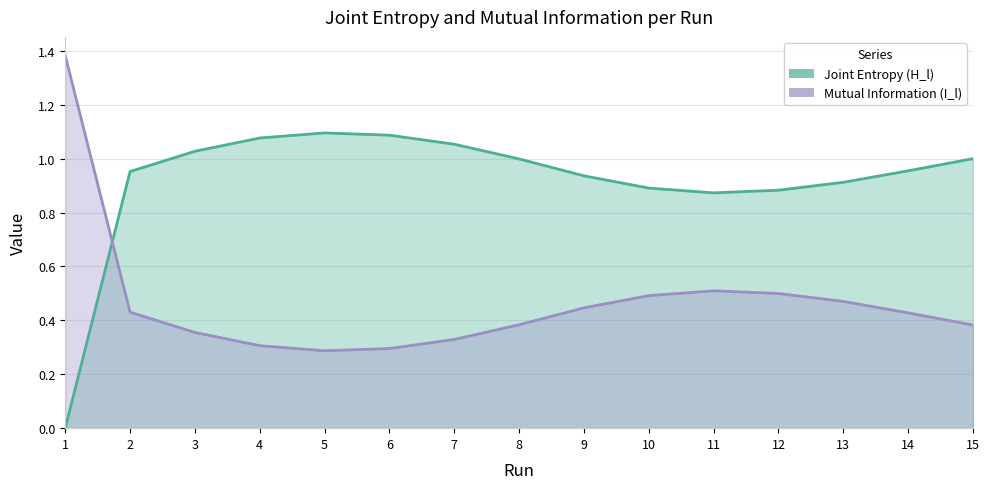

Where do Joint Entropy (H_l) and Mutual Information (I_l) first cross each other?

1 and 2